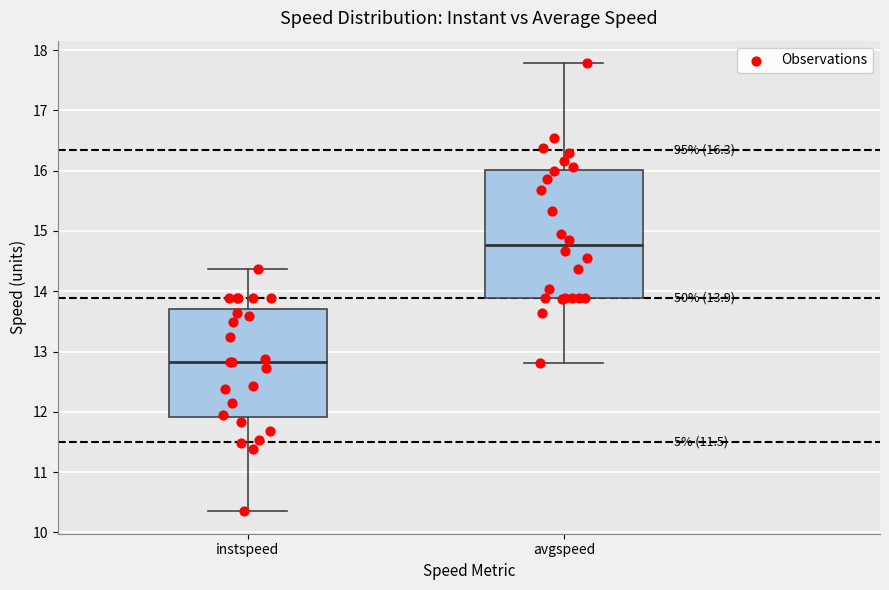

Which box has the lowest median line?

instspeed